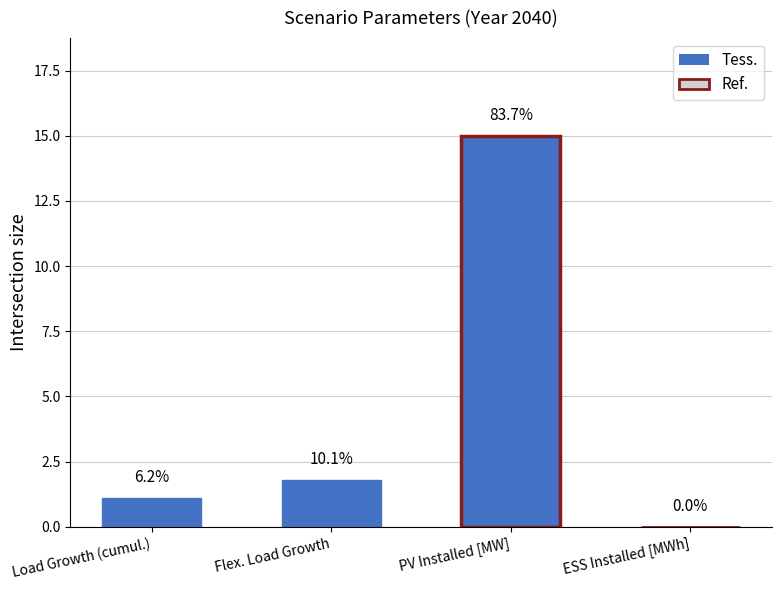

The value at PV Installed [MW] is 3.6. True or false?

False